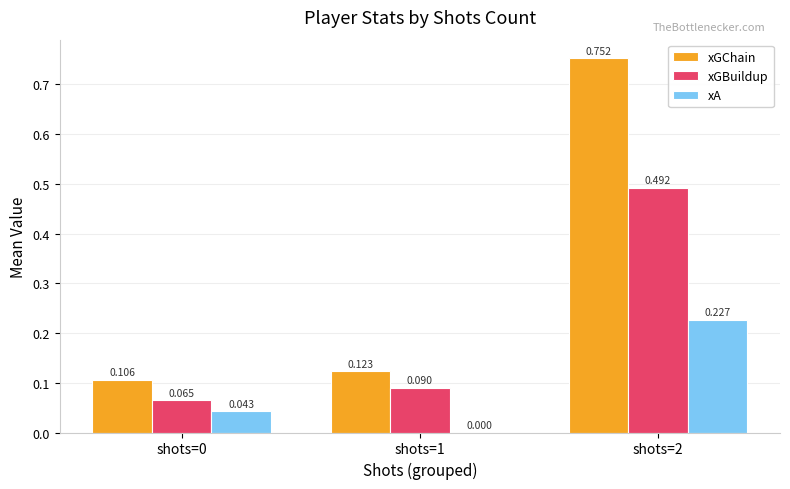

How many xA values are between 0 and 1?

3